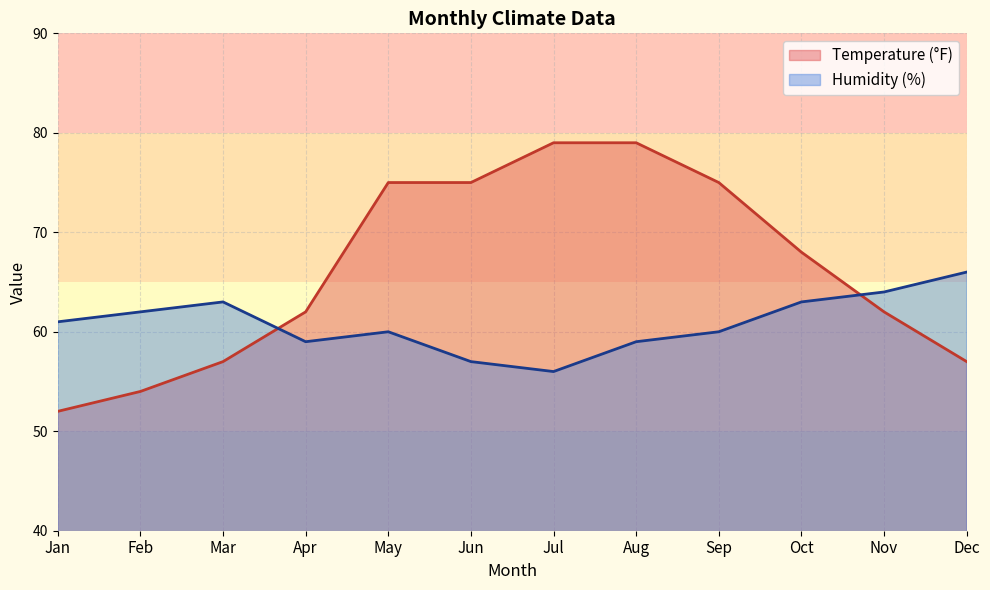

Rank the series at Jun from highest to lowest value.

Temperature (°F), Humidity (%)